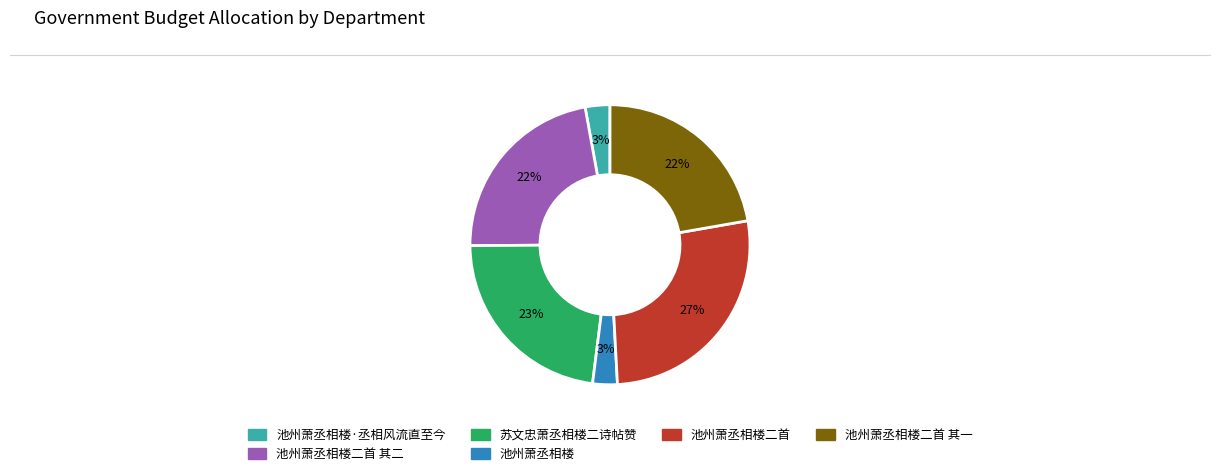

What percentage is the 池州萧丞相楼 slice, to the nearest percent?

3%